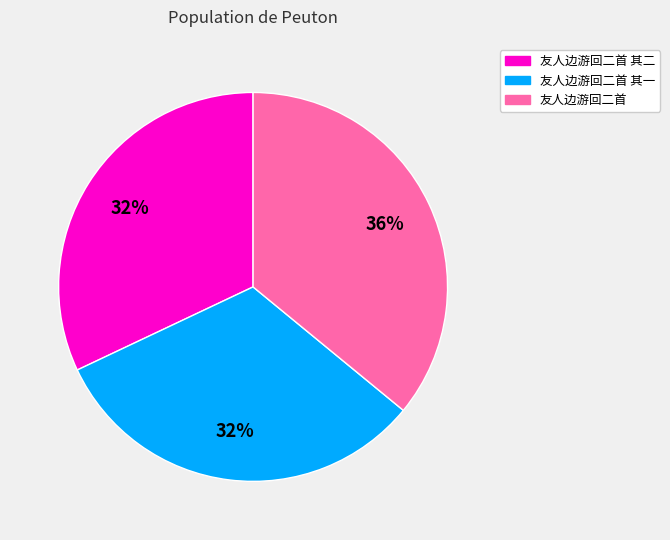

Is there any slice that represents more than half of the pie?

No